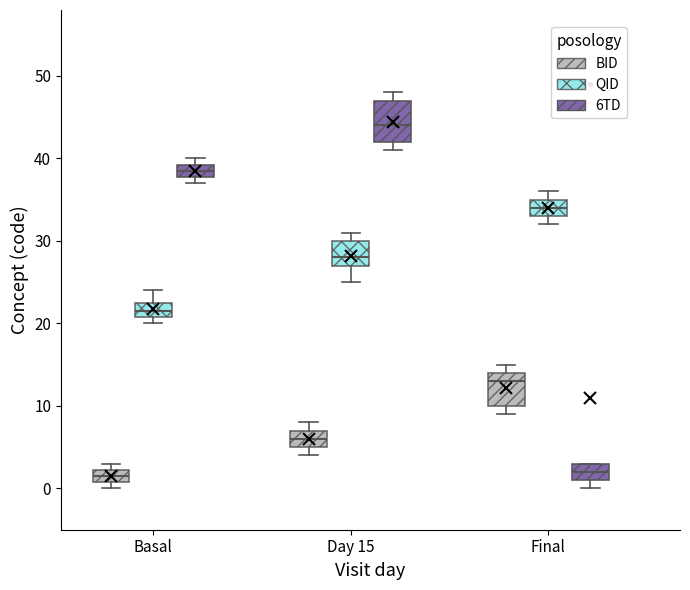

Reading left to right, read every box against the y-axis: the position of its median line, the range the box covers, and the ends of its whiskers. The values are not printed on the chart, so give them approximately, as read against the axis.

Basal (BID): median 2 (inside the box), box 1 to 2, whiskers 0 to 3
Basal (QID): median 22, box 21 to 23, whiskers 20 to 24
Basal (6TD): median 39 (inside the box), box 38 to 39, whiskers 37 to 40
Day 15 (BID): median 6, box 5 to 7, whiskers 4 to 8
Day 15 (QID): median 28, box 27 to 30, whiskers 25 to 31
Day 15 (6TD): median 44, box 42 to 47, whiskers 41 to 48
Final (BID): median 13, box 10 to 14, whiskers 9 to 15
Final (QID): median 34, box 33 to 35, whiskers 32 to 36
Final (6TD): median 2, box 1 to 3, whiskers 0 to 3